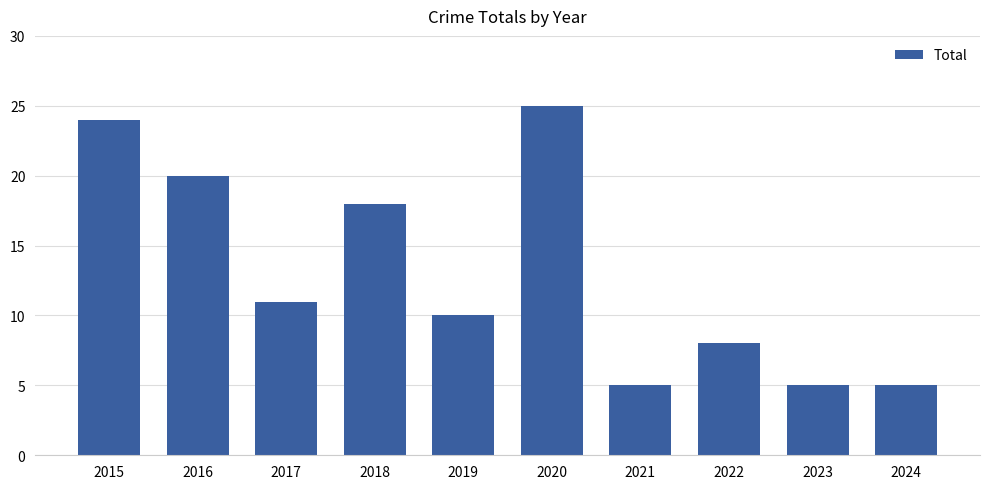

What is the difference between the maximum and second lowest values?

20